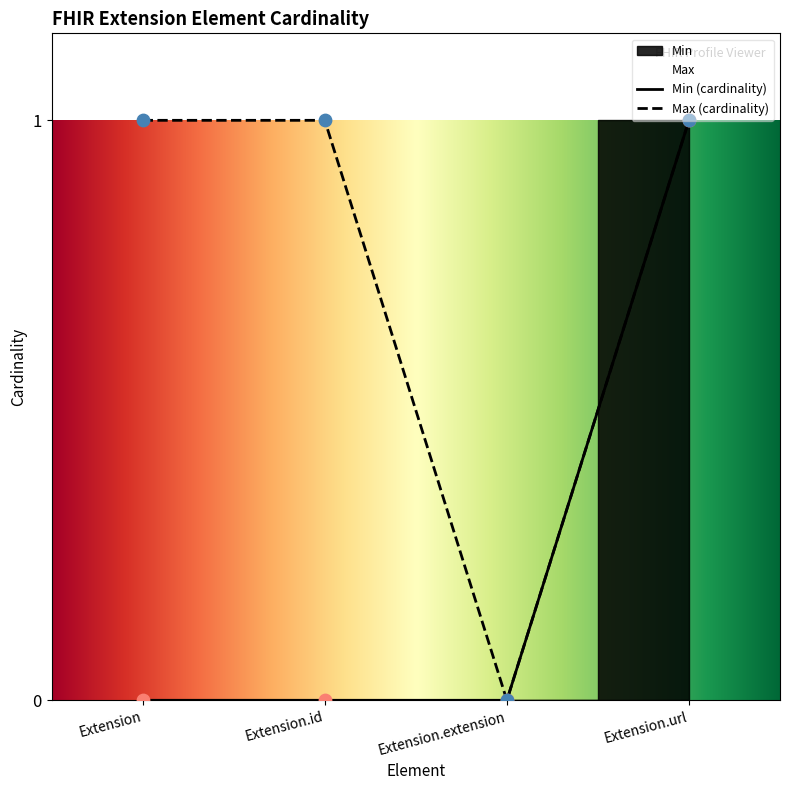

Is the value of Max (cardinality) at Extension greater than the value of Min (cardinality) at Extension.id?

Yes